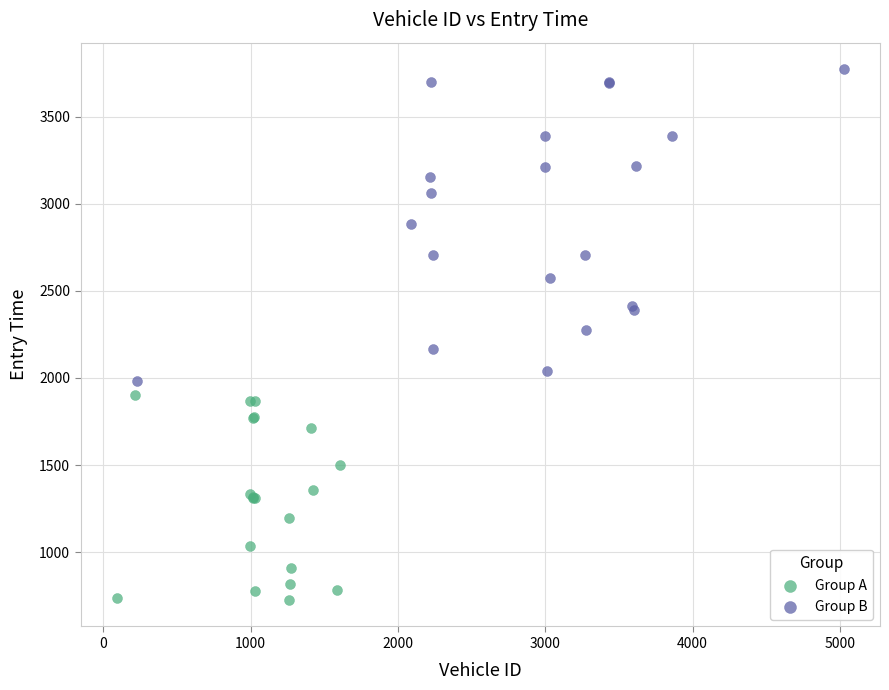

Which series has the largest Y range (max minus min)?

Group B